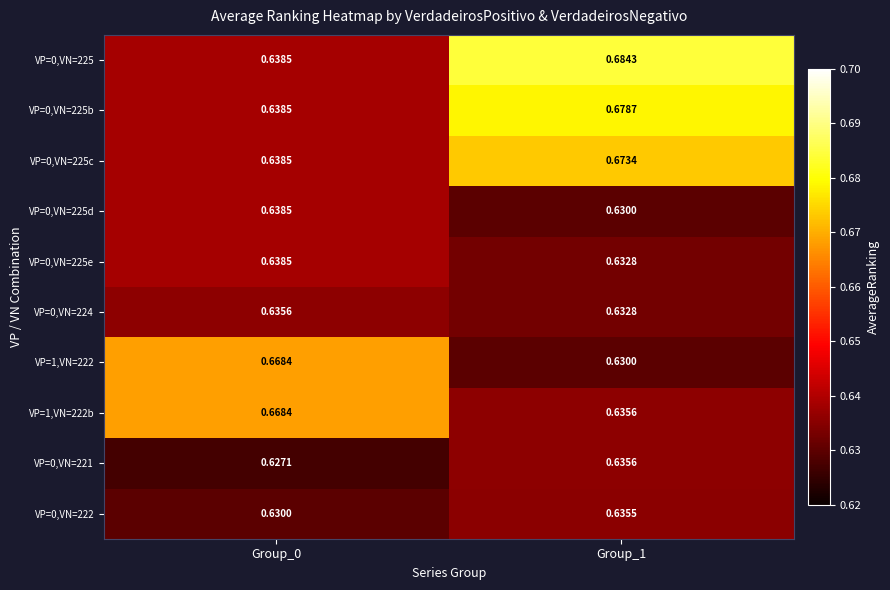

At which category is the sum across all series the highest?

Group_1